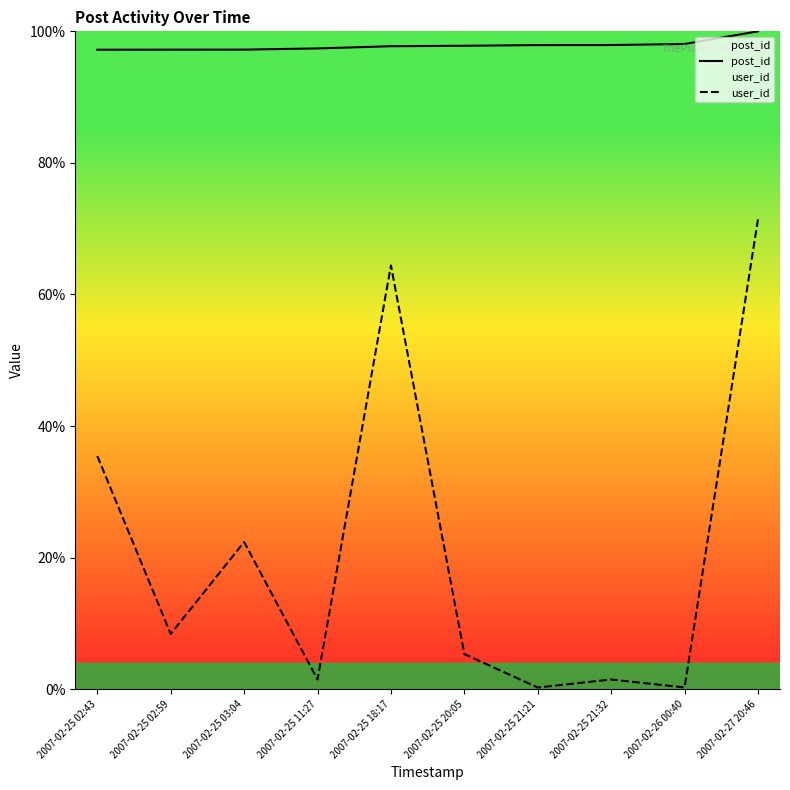

Is the value of user_id at 2007-02-25 11:27 greater than the value of post_id at 2007-02-26 00:40?

No